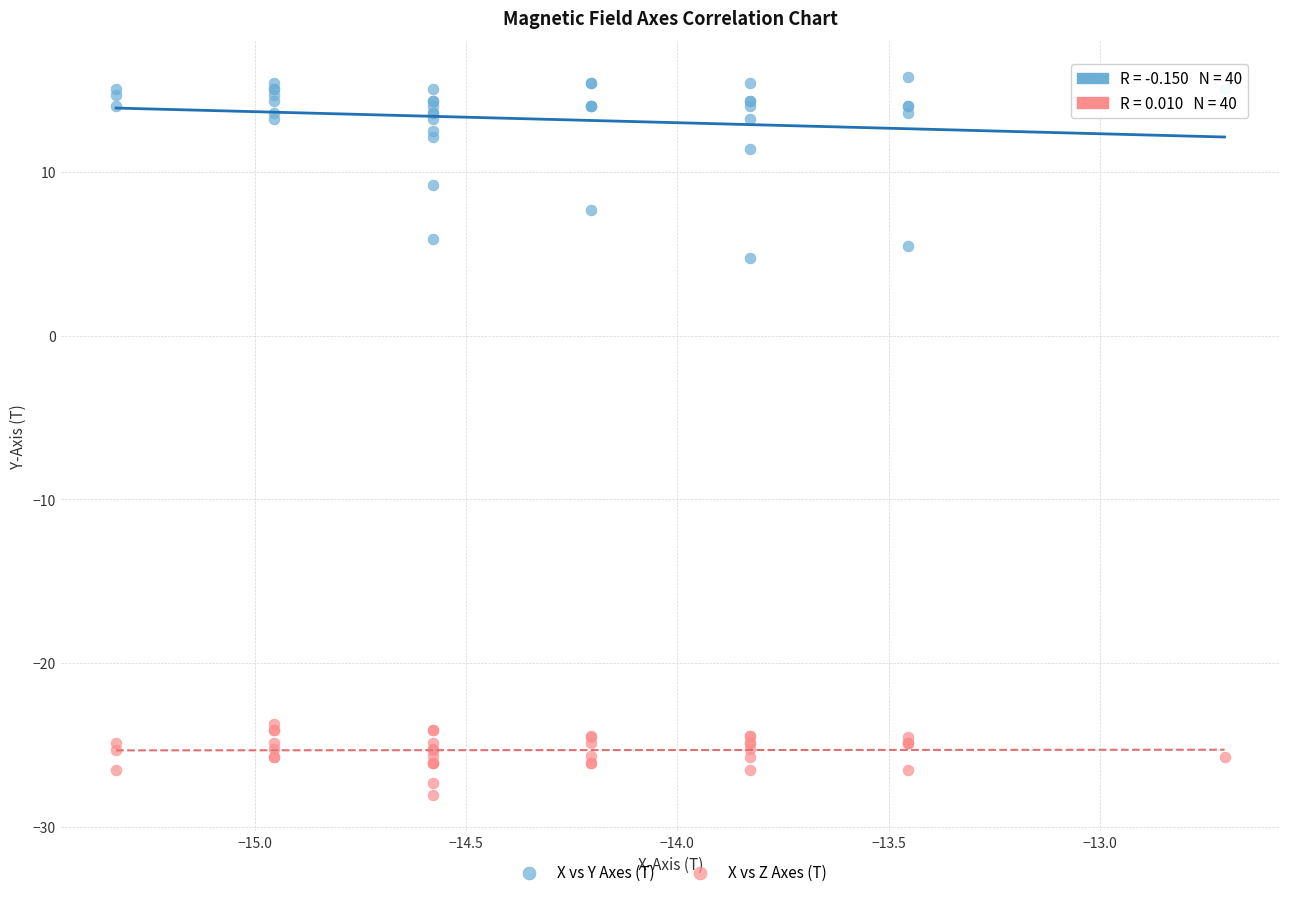

What are all the series names shown in the legend?

X vs Y Axes (T), X vs Z Axes (T)